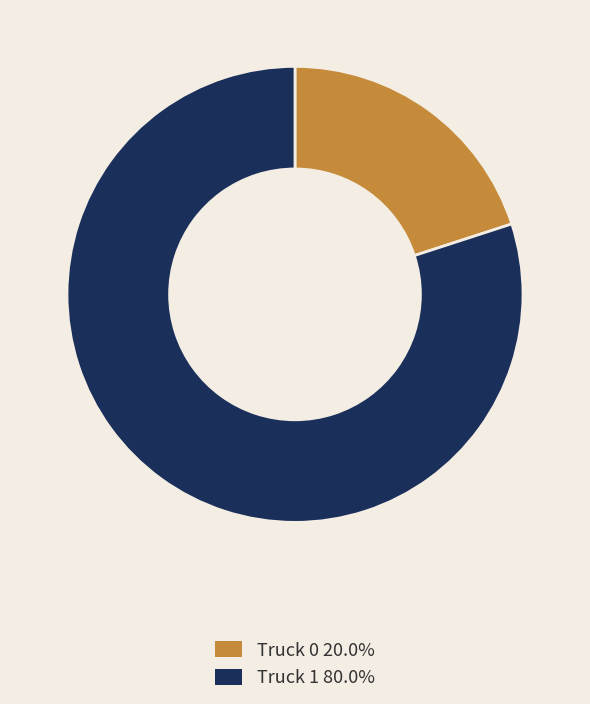

Which slice is the smallest?

Truck 0